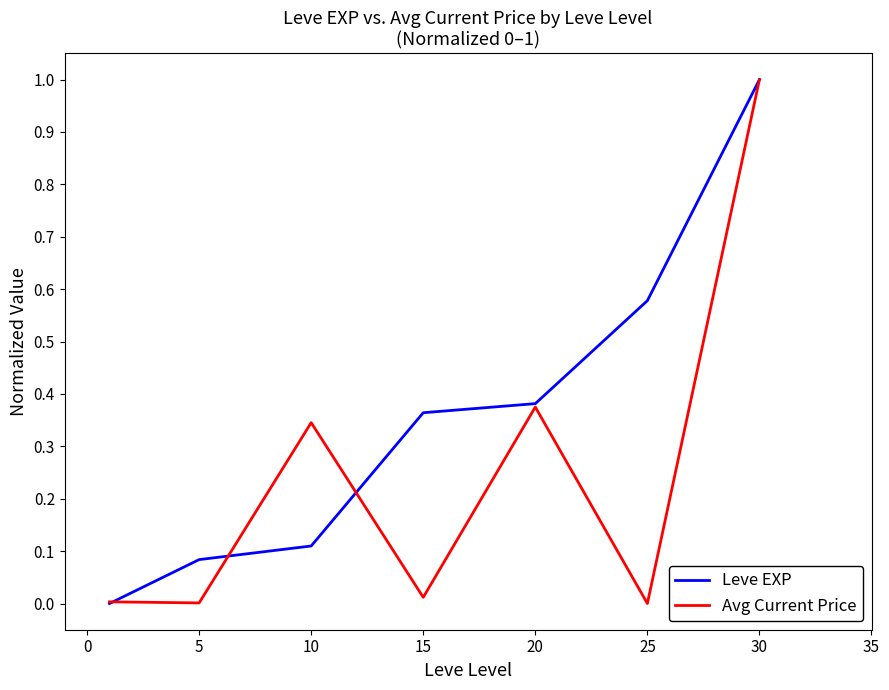

What is the difference between the maximum and minimum values in the Avg Current Price series?

1.0